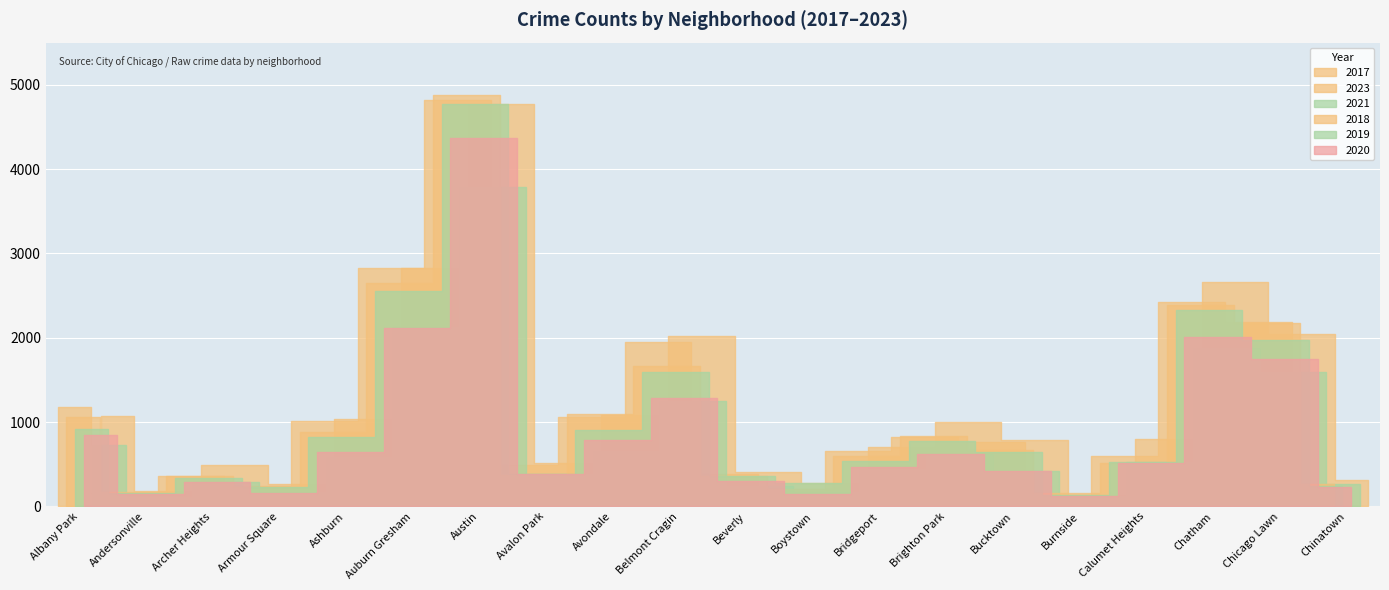

At which label does 2020 first exceed 517?

Albany Park